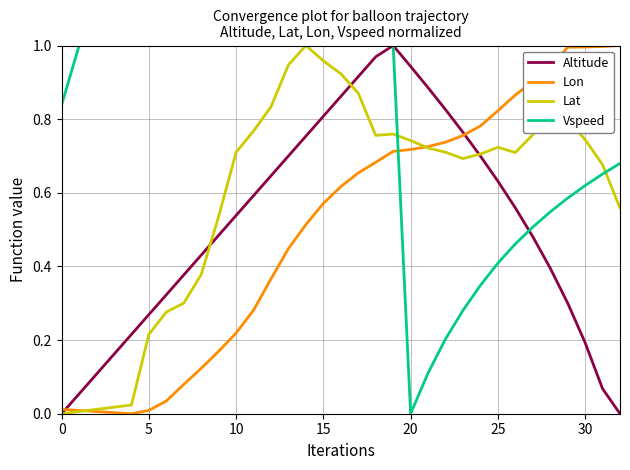

Which series has the largest total across all categories?

Vspeed